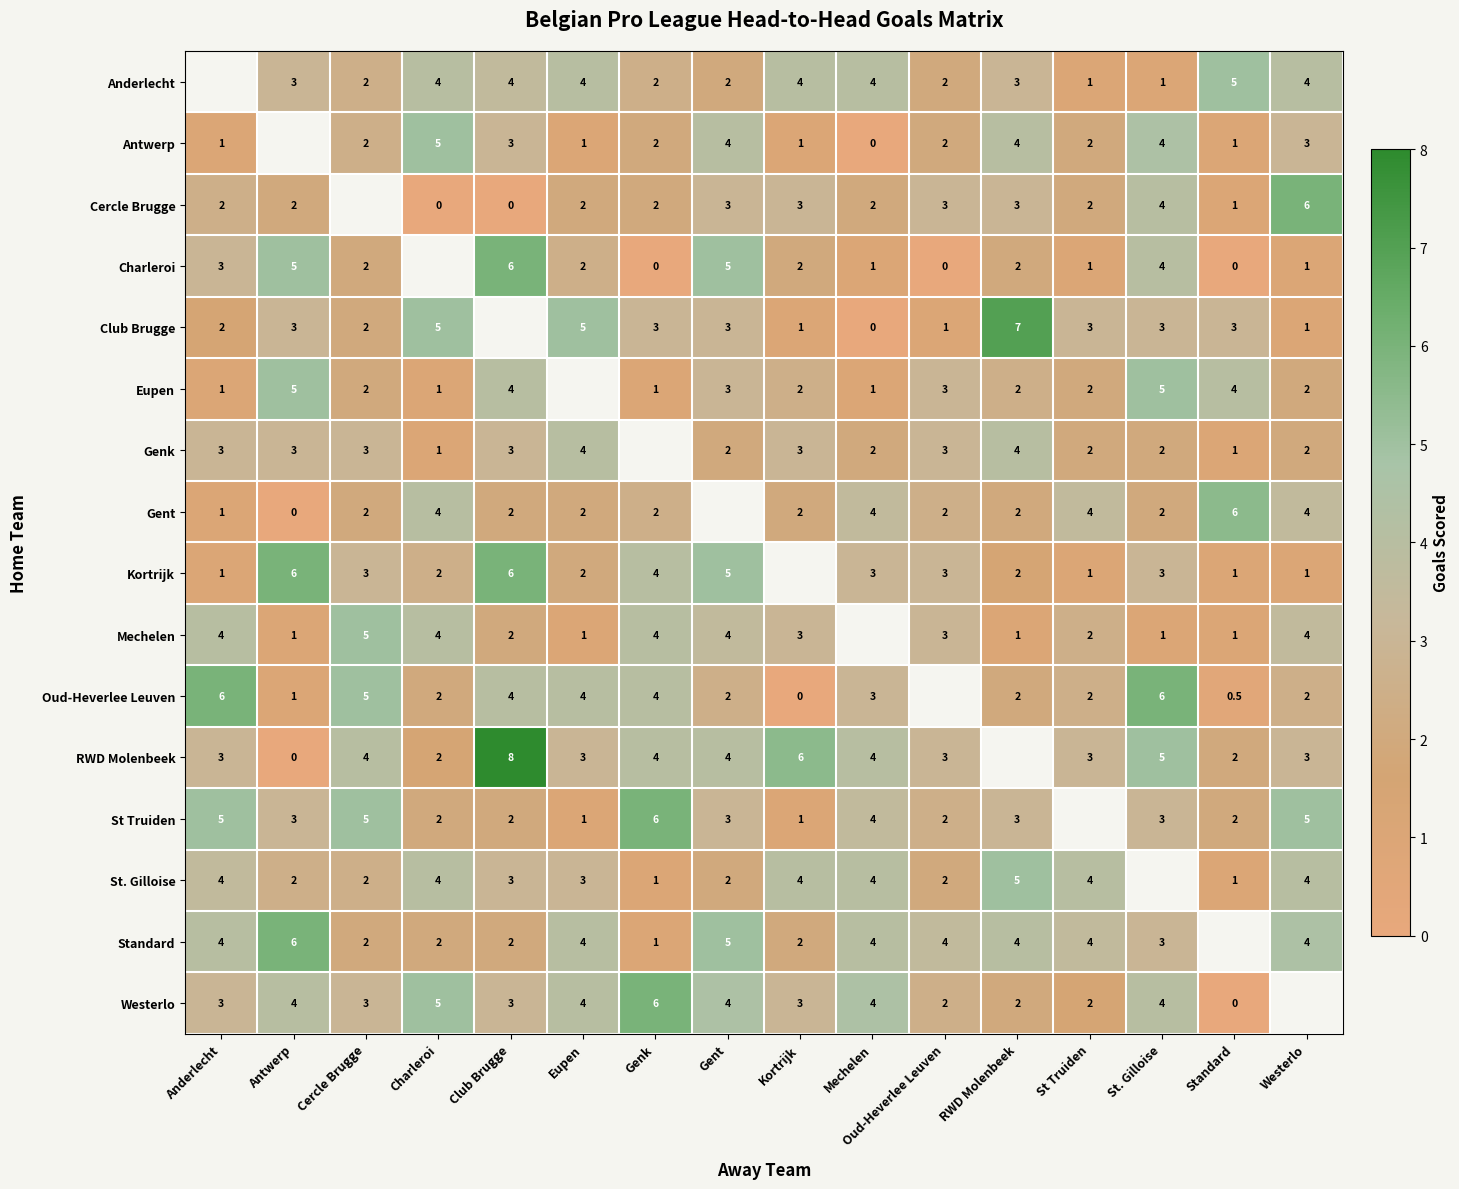

What is the difference between the Oud-Heverlee Leuven values at Genk and Standard?

3.5